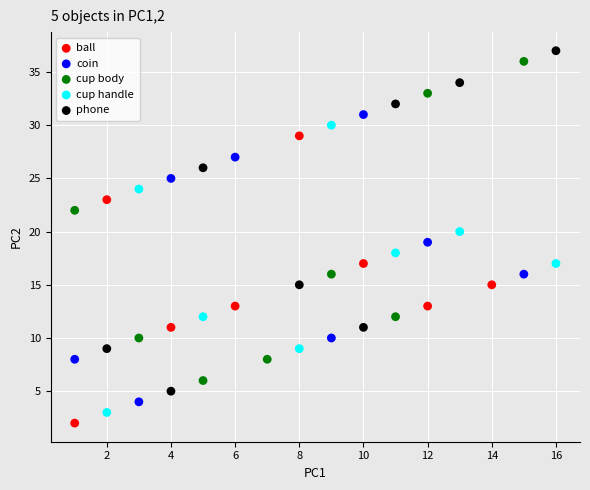

Which series has the widest spread of Y values?

phone